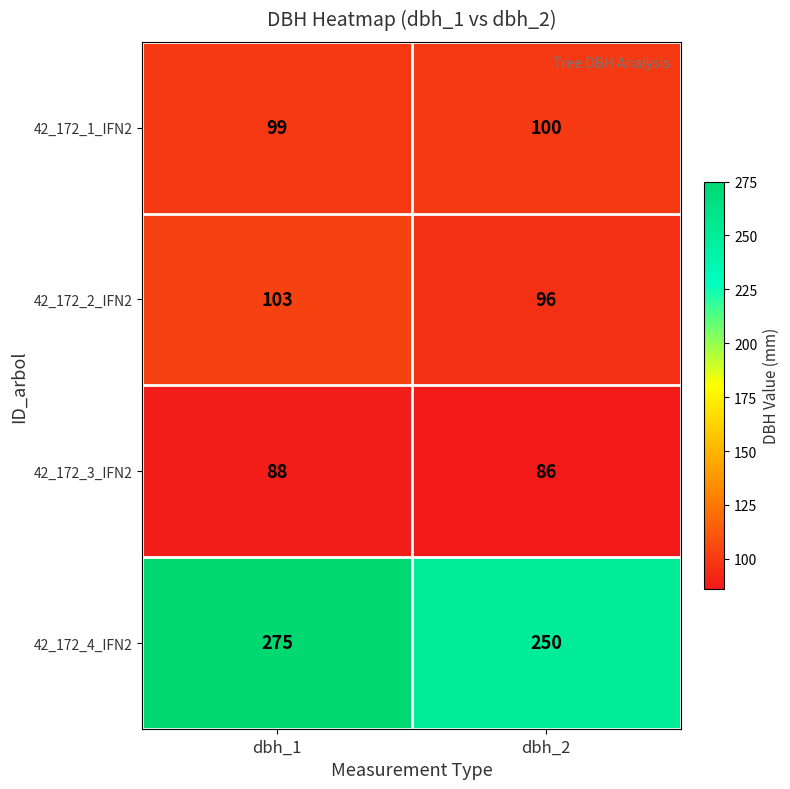

Which series has the largest total across all categories?

42_172_4_IFN2